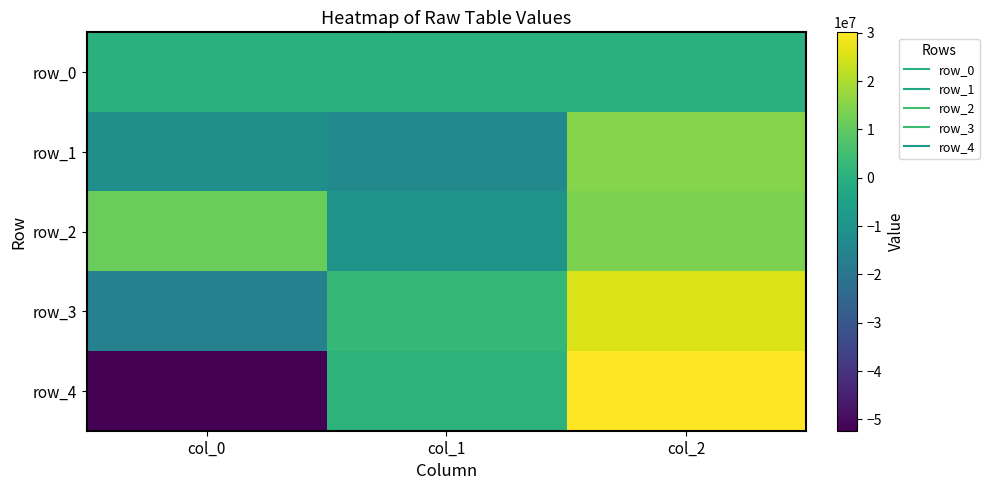

What value does the row_2 series have at col_0?

11093115.8